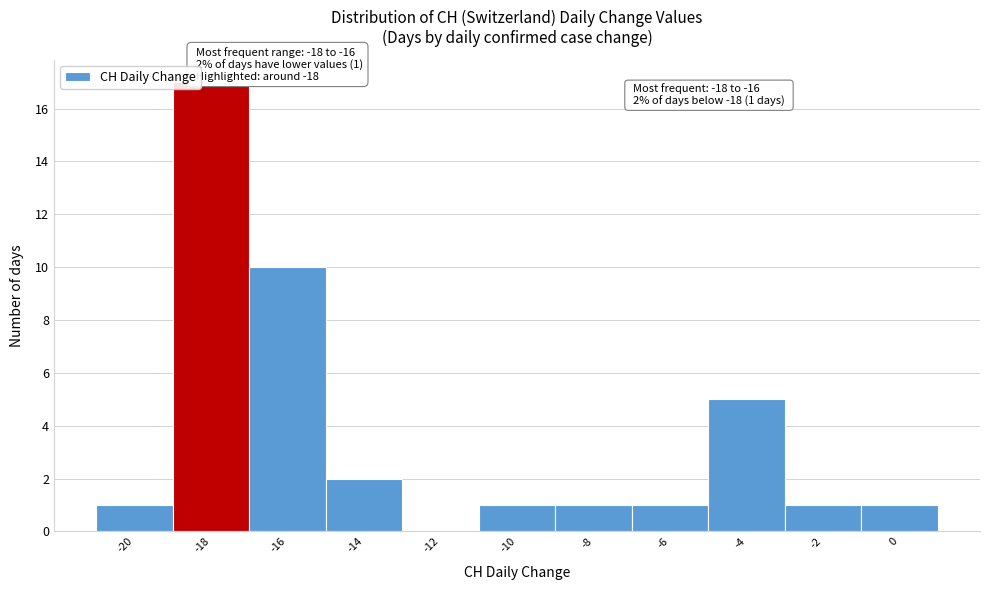

Reading left to right, what are all the values shown in this chart?

-20=1	-18=17	-16=10	-14=2	-12=0	-10=1	-8=1	-6=1	-4=5	-2=1	0=1